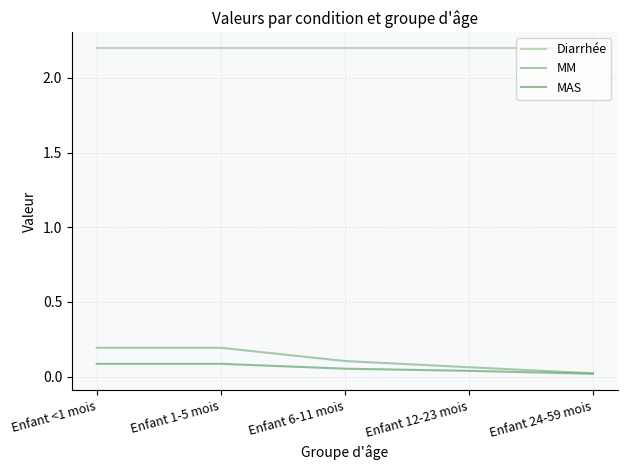

True or false: MAS and Diarrhée cross at least once.

False